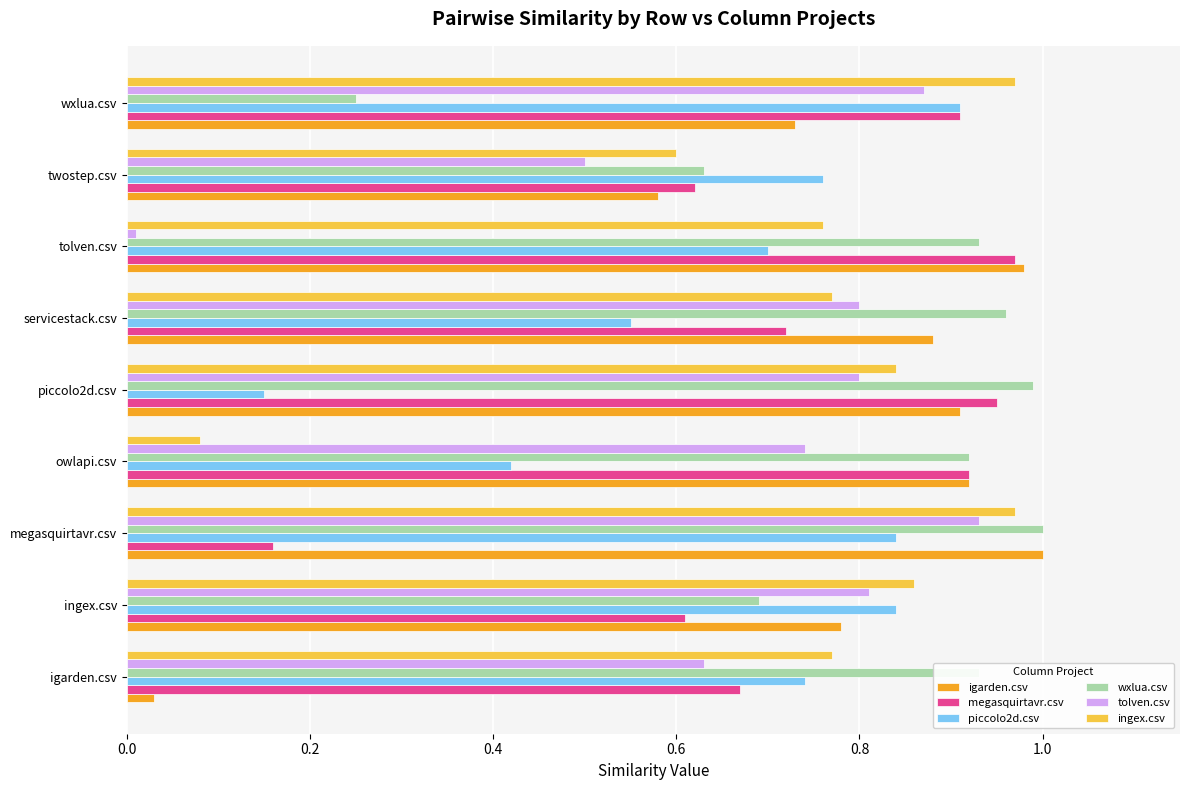

Which series has the largest range (max minus min)?

igarden.csv